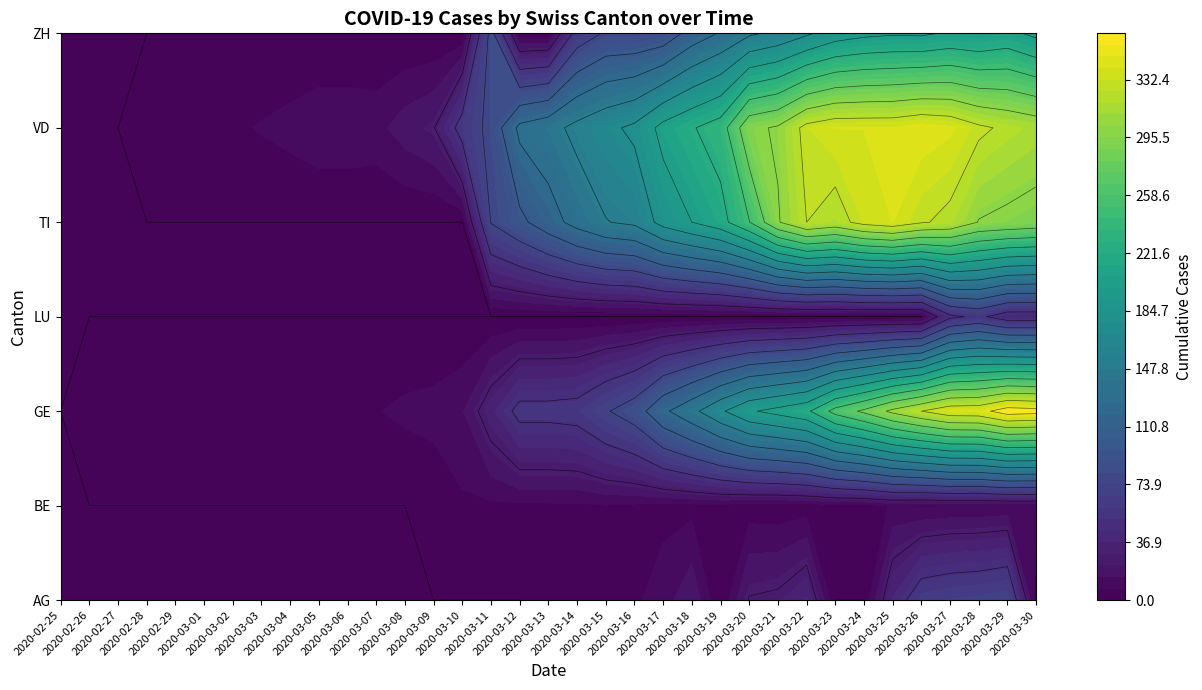

Reading right to left, what are all the values shown in this chart?

AG: 2020-03-30=0	2020-03-29=73	2020-03-28=69	2020-03-27=67	2020-03-26=63	2020-03-25=38	2020-03-24=0	2020-03-23=0	2020-03-22=38	2020-03-21=28	2020-03-20=26	2020-03-19=0	2020-03-18=21	2020-03-17=11	2020-03-16=6	2020-03-15=2	2020-03-14=2	2020-03-13=1	2020-03-12=0	2020-03-11=0	2020-03-10=0	2020-03-09=0	2020-03-08=0	2020-03-07=0	2020-03-06=0	2020-03-05=0	2020-03-04=0	2020-03-03=0	2020-03-02=0	2020-03-01=0	2020-02-29=0	2020-02-28=0	2020-02-27=0	2020-02-26=0	2020-02-25=0
BE: 2020-03-30=8	2020-03-29=8	2020-03-28=7	2020-03-27=7	2020-03-26=6	2020-03-25=8	2020-03-24=4	2020-03-23=4	2020-03-22=3	2020-03-21=2	2020-03-20=3	2020-03-19=5	2020-03-18=5	2020-03-17=5	2020-03-16=6	2020-03-15=7	2020-03-14=6	2020-03-13=6	2020-03-12=6	2020-03-11=6	2020-03-10=6	2020-03-09=2	2020-03-08=0	2020-03-07=0	2020-03-06=0	2020-03-05=0	2020-03-04=0	2020-03-03=0	2020-03-02=0	2020-03-01=0	2020-02-29=0	2020-02-28=0	2020-02-27=0	2020-02-26=0	2020-02-25=0
GE: 2020-03-30=359	2020-03-29=362	2020-03-28=342	2020-03-27=341	2020-03-26=325	2020-03-25=306	2020-03-24=280	2020-03-23=259	2020-03-22=220	2020-03-21=208	2020-03-20=197	2020-03-19=171	2020-03-18=143	2020-03-17=120	2020-03-16=87	2020-03-15=73	2020-03-14=58	2020-03-13=56	2020-03-12=56	2020-03-11=34	2020-03-10=14	2020-03-09=10	2020-03-08=9	2020-03-07=7	2020-03-06=7	2020-03-05=5	2020-03-04=4	2020-03-03=4	2020-03-02=3	2020-03-01=3	2020-02-29=3	2020-02-28=2	2020-02-27=1	2020-02-26=1	2020-02-25=0
LU: 2020-03-30=37	2020-03-29=37	2020-03-28=55	2020-03-27=45	2020-03-26=0	2020-03-25=0	2020-03-24=0	2020-03-23=0	2020-03-22=0	2020-03-21=0	2020-03-20=0	2020-03-19=0	2020-03-18=0	2020-03-17=0	2020-03-16=0	2020-03-15=0	2020-03-14=0	2020-03-13=0	2020-03-12=0	2020-03-11=0	2020-03-10=0	2020-03-09=0	2020-03-08=0	2020-03-07=0	2020-03-06=0	2020-03-05=0	2020-03-04=0	2020-03-03=0	2020-03-02=0	2020-03-01=0	2020-02-29=0	2020-02-28=0	2020-02-27=0	2020-02-26=0	2020-02-25=0
TI: 2020-03-30=291	2020-03-29=295	2020-03-28=299	2020-03-27=320	2020-03-26=327	2020-03-25=340	2020-03-24=333	2020-03-23=316	2020-03-22=325	2020-03-21=298	2020-03-20=249	2020-03-19=216	2020-03-18=200	2020-03-17=184	2020-03-16=155	2020-03-15=149	2020-03-14=134	2020-03-13=114	2020-03-12=94	2020-03-11=76	2020-03-10=0	2020-03-09=0	2020-03-08=0	2020-03-07=0	2020-03-06=0	2020-03-05=0	2020-03-04=0	2020-03-03=0	2020-03-02=0	2020-03-01=0	2020-02-29=0	2020-02-28=0	2020-02-27=0	2020-02-26=0	2020-02-25=0
VD: 2020-03-30=315	2020-03-29=321	2020-03-28=329	2020-03-27=342	2020-03-26=346	2020-03-25=340	2020-03-24=340	2020-03-23=340	2020-03-22=332	2020-03-21=303	2020-03-20=294	2020-03-19=237	2020-03-18=223	2020-03-17=208	2020-03-16=180	2020-03-15=169	2020-03-14=157	2020-03-13=141	2020-03-12=131	2020-03-11=82	2020-03-10=59	2020-03-09=24	2020-03-08=19	2020-03-07=12	2020-03-06=13	2020-03-05=13	2020-03-04=10	2020-03-03=8	2020-03-02=6	2020-03-01=4	2020-02-29=4	2020-02-28=4	2020-02-27=0	2020-02-26=0	2020-02-25=0
ZH: 2020-03-30=194	2020-03-29=207	2020-03-28=200	2020-03-27=203	2020-03-26=196	2020-03-25=197	2020-03-24=194	2020-03-23=187	2020-03-22=171	2020-03-21=156	2020-03-20=146	2020-03-19=127	2020-03-18=110	2020-03-17=83	2020-03-16=78	2020-03-15=78	2020-03-14=60	2020-03-13=0	2020-03-12=0	2020-03-11=83	2020-03-10=0	2020-03-09=0	2020-03-08=0	2020-03-07=0	2020-03-06=0	2020-03-05=0	2020-03-04=0	2020-03-03=0	2020-03-02=0	2020-03-01=0	2020-02-29=0	2020-02-28=0	2020-02-27=0	2020-02-26=0	2020-02-25=0